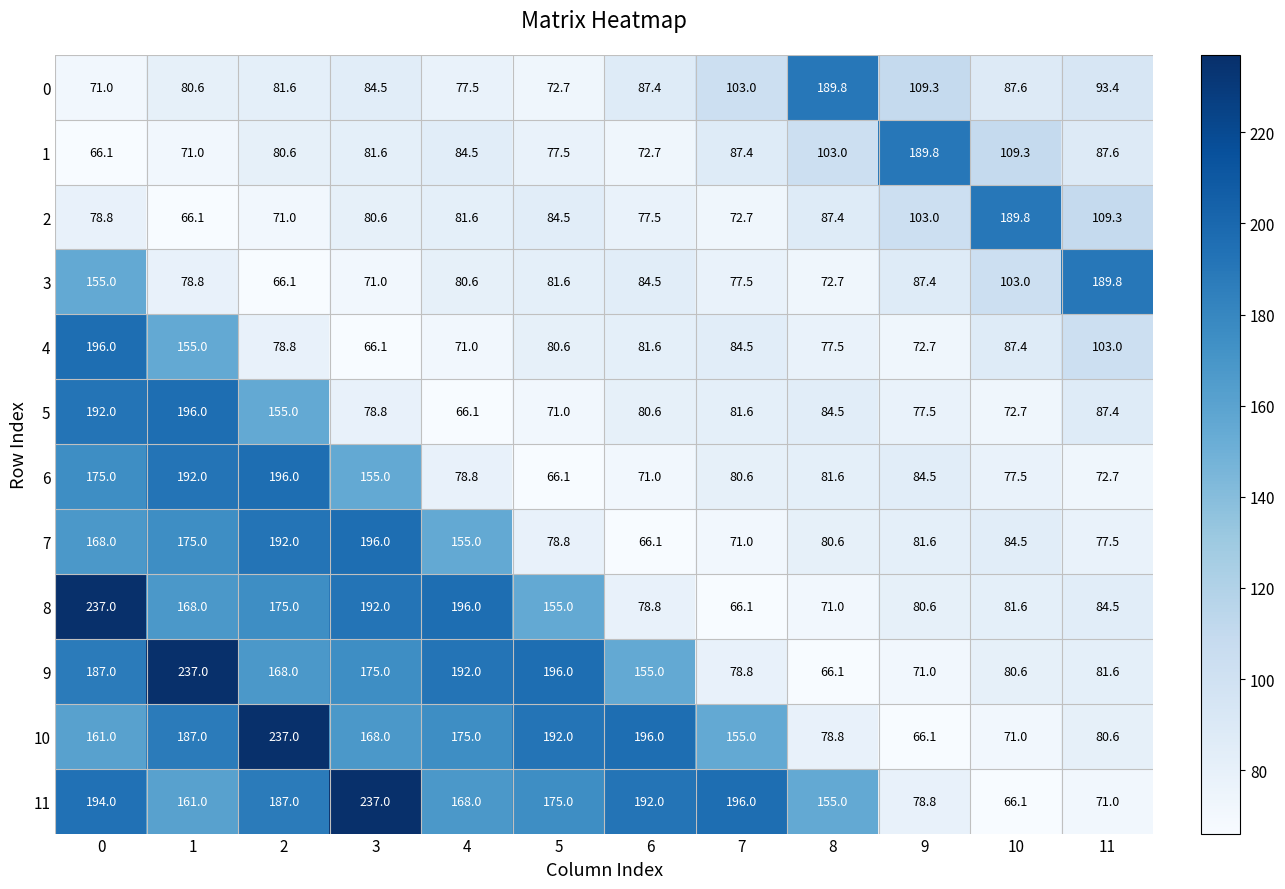

Between 2 and 4, which series saw the biggest shift?

6